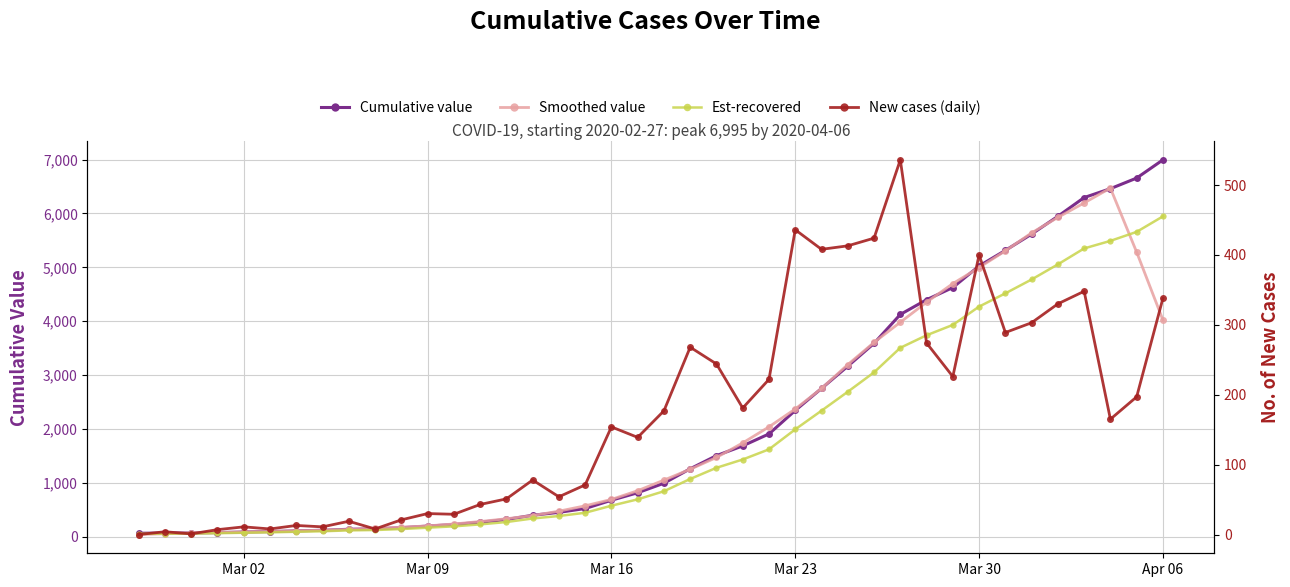

True or false: Smoothed value has more than 0 interior local peaks.

True